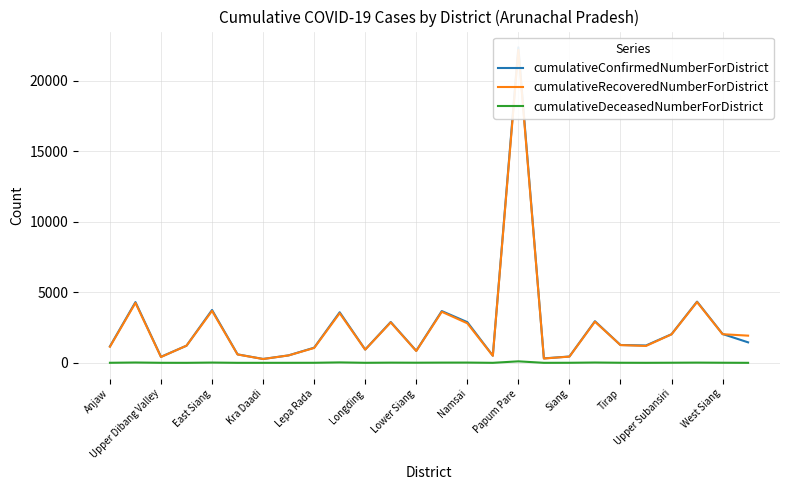

What is the difference between the highest and lowest values at Anjaw?

1162